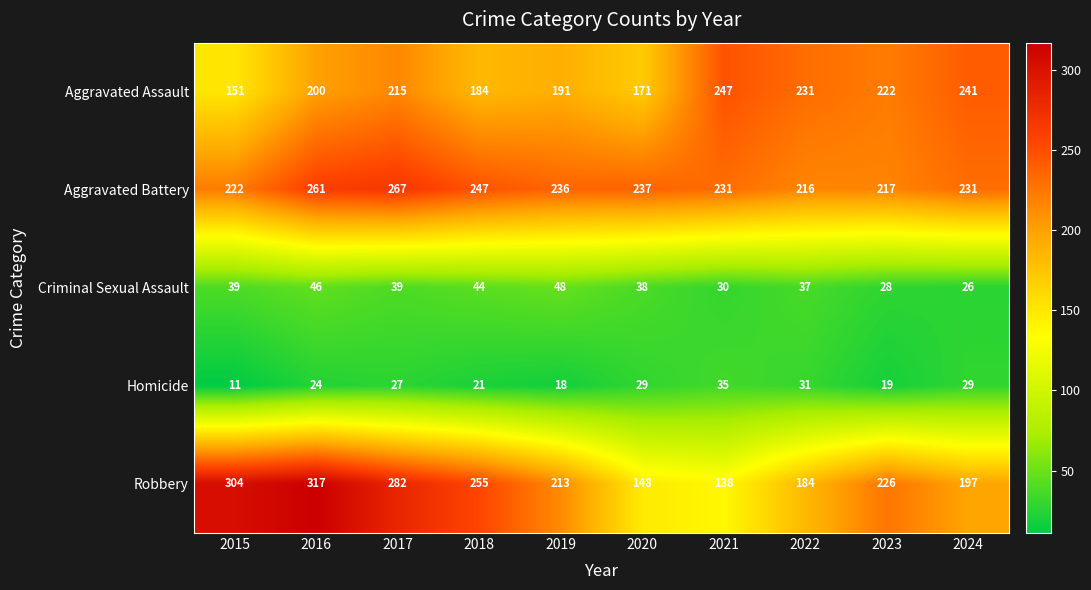

What is the difference between the second highest and minimum values in the Aggravated Battery series?

45